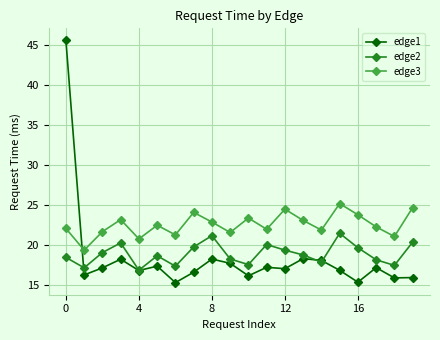

True or false: edge2 and edge3 cross at least once.

False